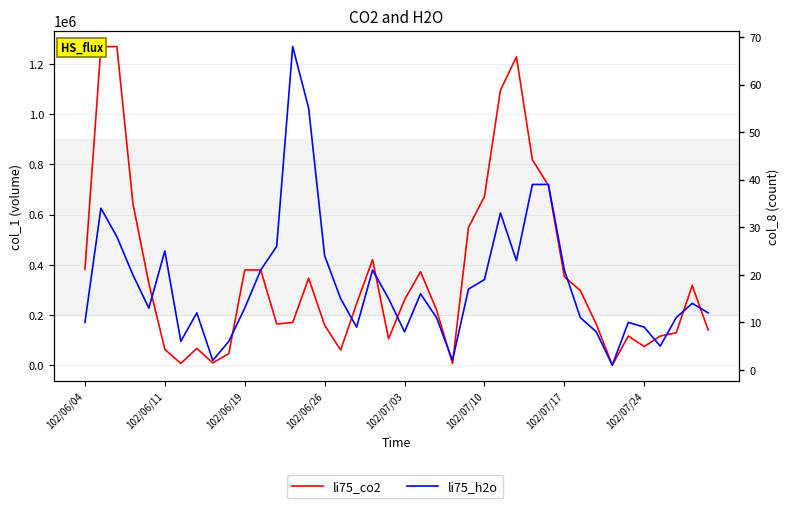

List the series in order of their peak value, highest first.

li75_co2, li75_h2o